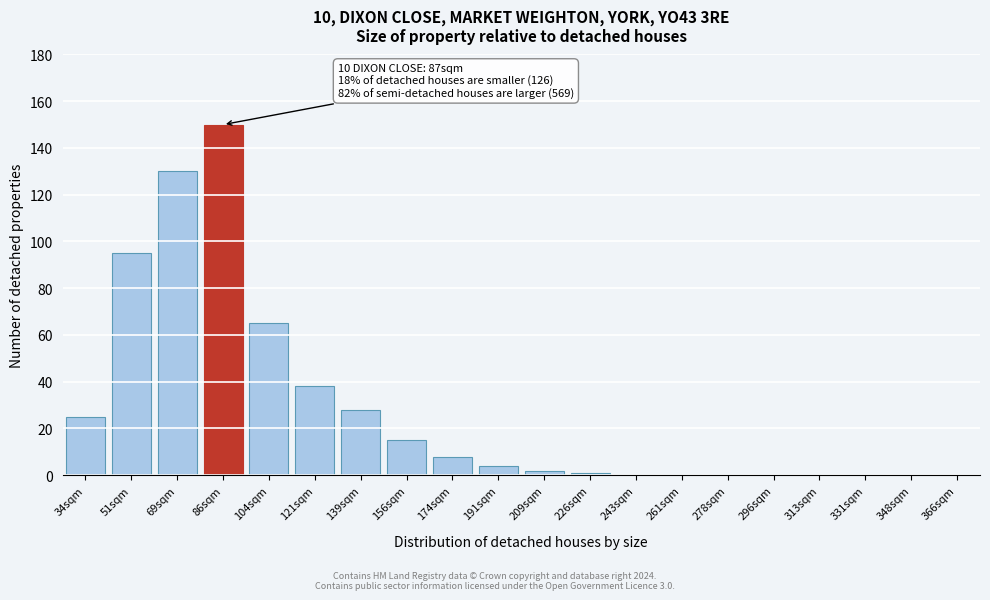

Reading right to left, what are all the values shown in this chart?

366sqm=0	348sqm=0	331sqm=0	313sqm=0	296sqm=0	278sqm=0	261sqm=0	243sqm=0	226sqm=1	209sqm=2	191sqm=4	174sqm=8	156sqm=15	139sqm=28	121sqm=38	104sqm=65	86sqm=150	69sqm=130	51sqm=95	34sqm=25